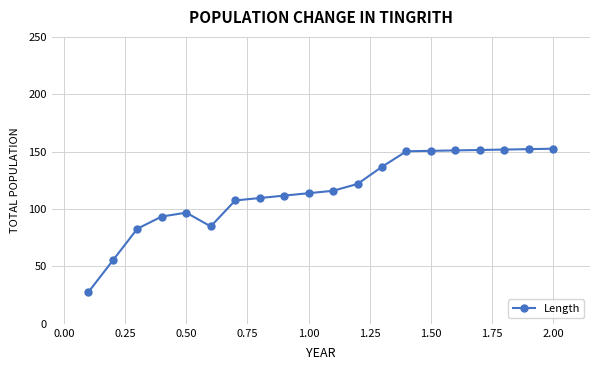

How many values exceed 115?

10